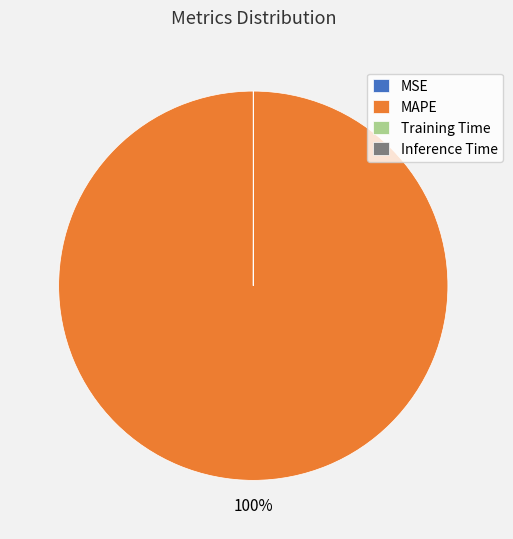

To the nearest percent, what is the difference between the largest and smallest slice percentages?

100%